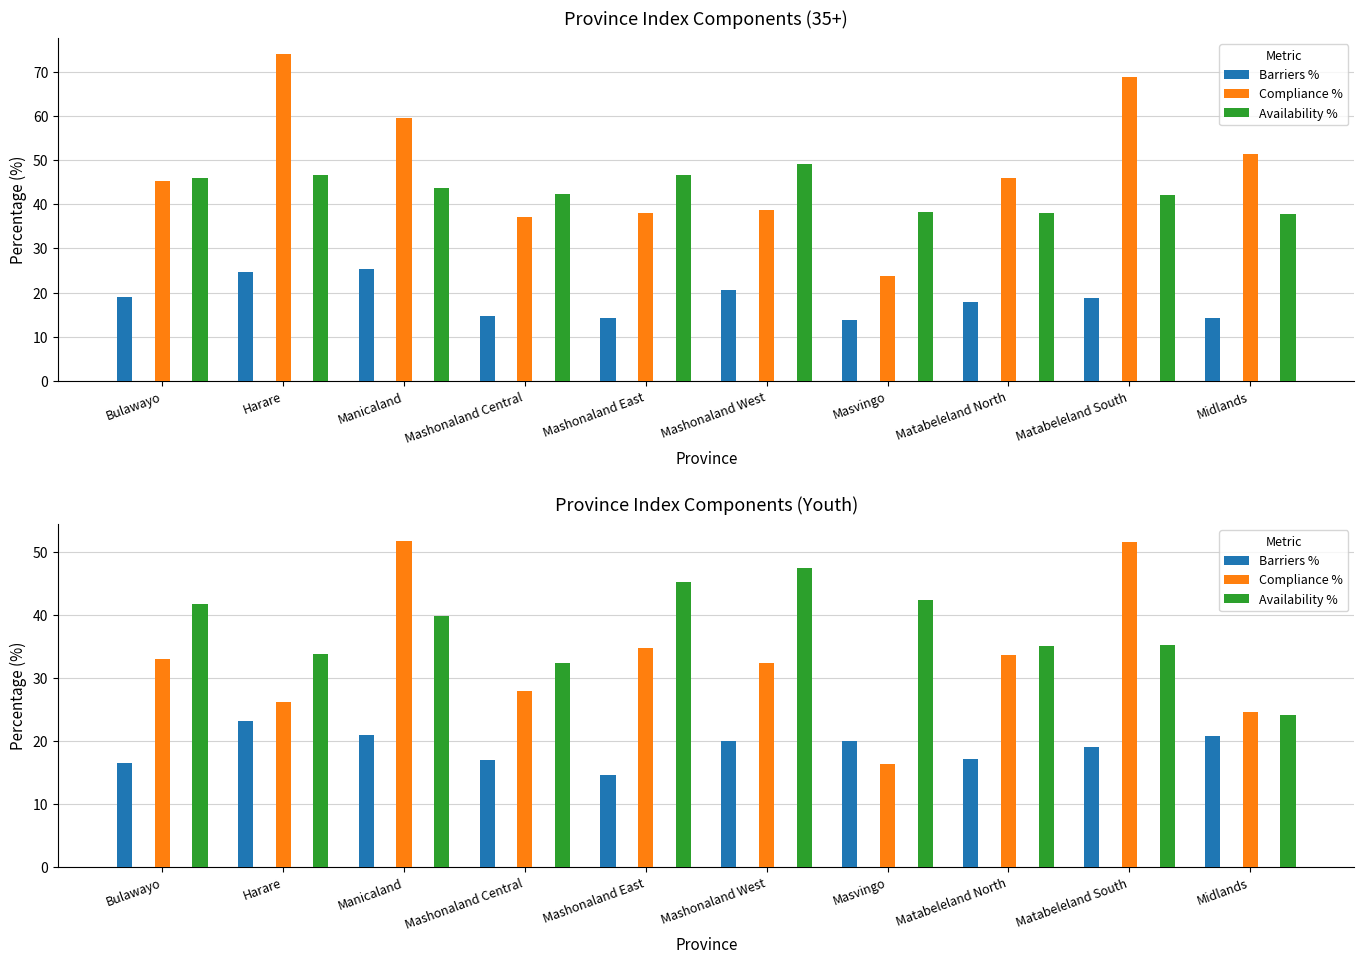

What is the label of the 7th bar from the left?

Masvingo